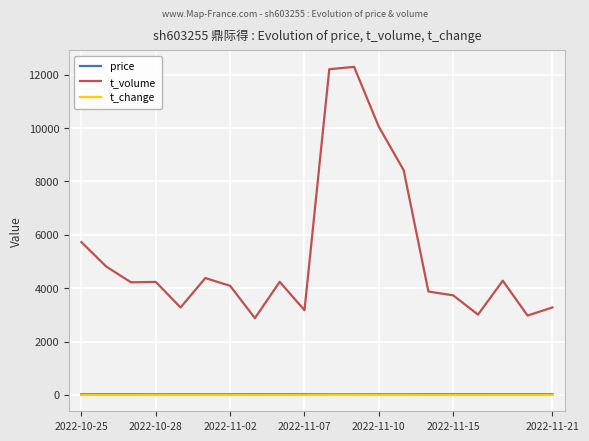

Which series has the largest total across all categories?

t_volume